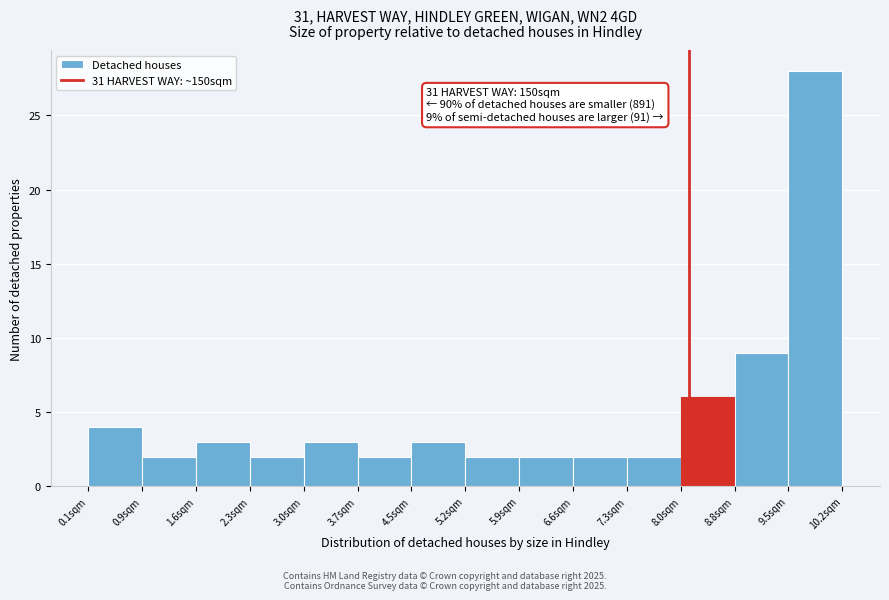

Over which range of the x-axis is the bar tallest?

9.5 to 10.2